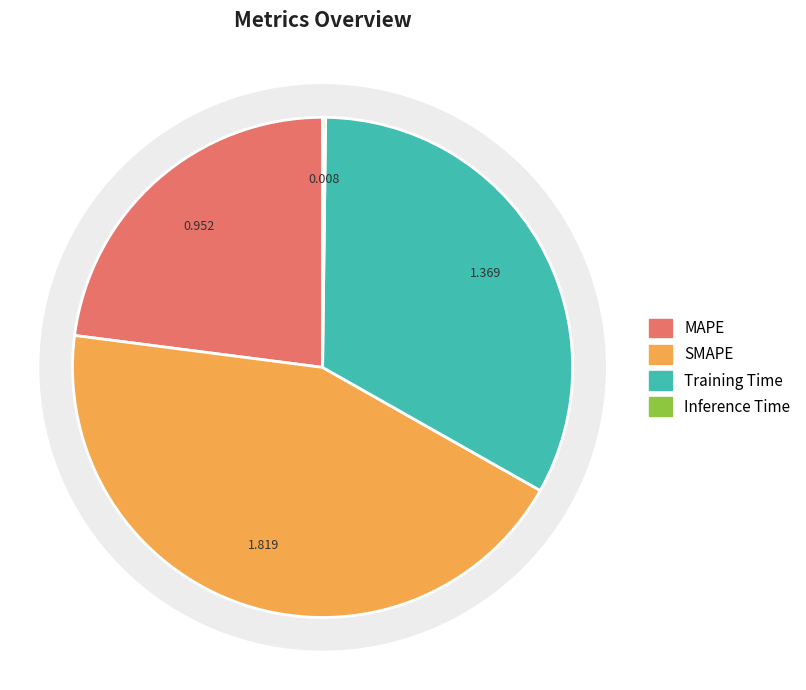

Does SMAPE account for over 50% of the chart?

No